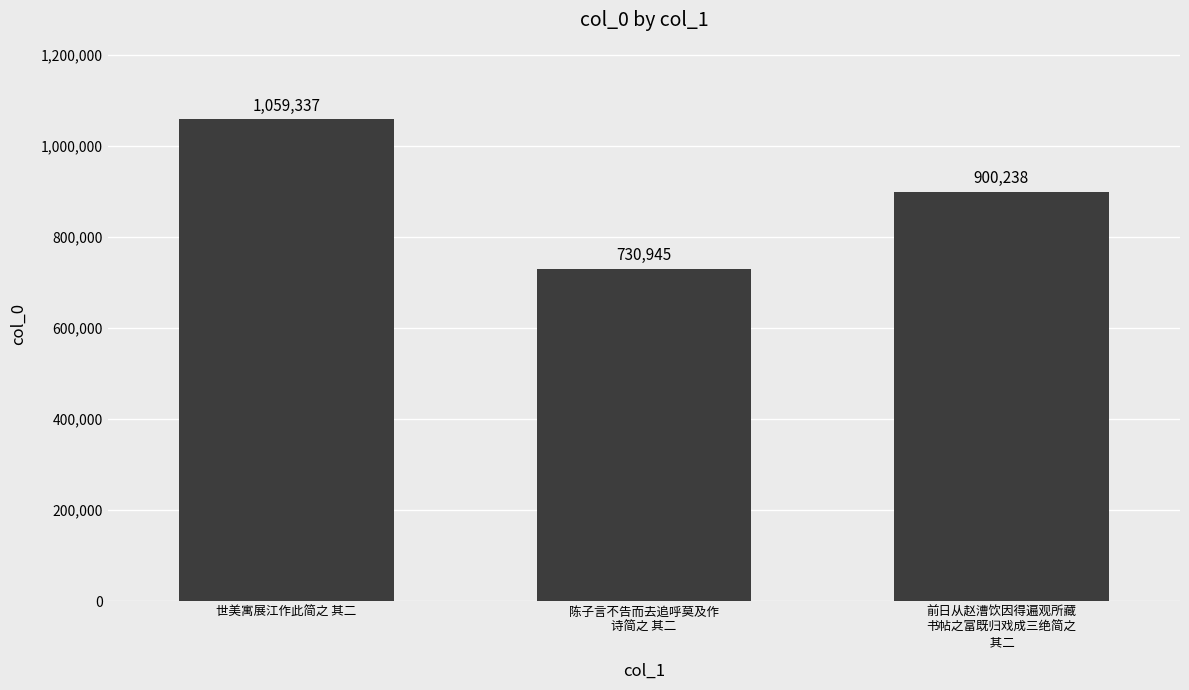

Read the value at 前日从赵漕饮因得遍观所藏
书帖之富既归戏成三绝简之
 其二.

900238